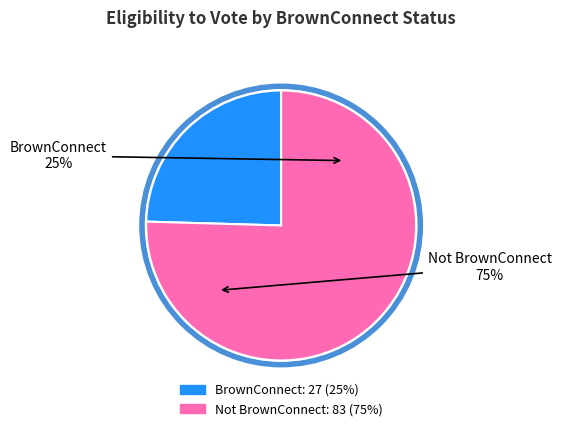

Rank the categories by value from lowest to highest.

BrownConnect, Not BrownConnect